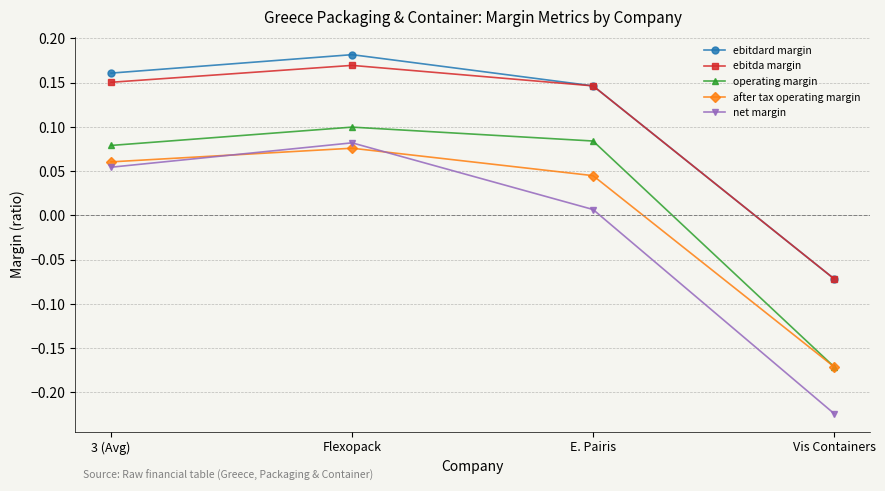

Where is net margin nearest to the value 0?

E. Pairis